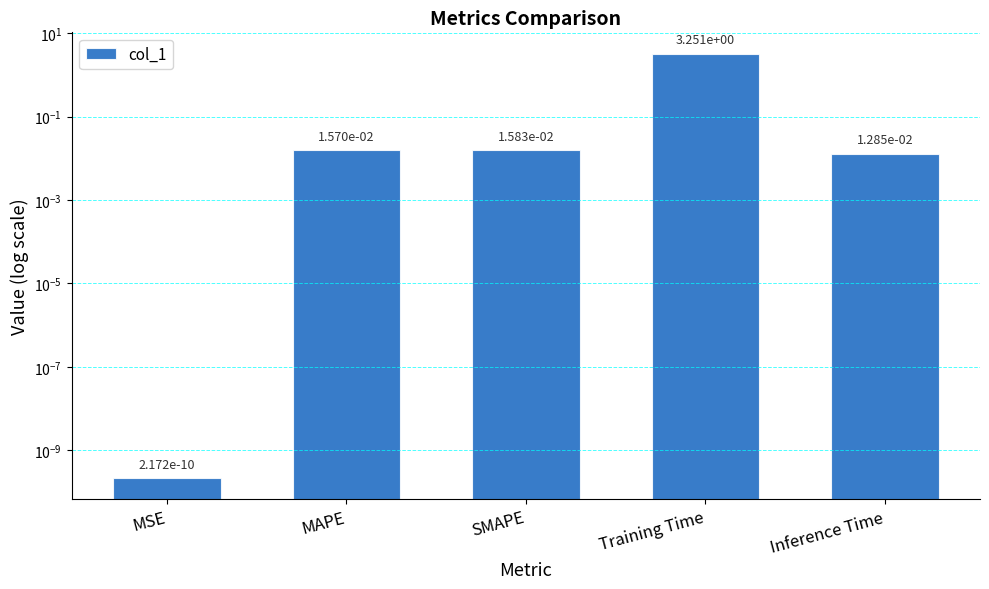

Reading left to right, extract all data points from this chart.

MSE=0.0	MAPE=0.0	SMAPE=0.0	Training Time=3.3	Inference Time=0.0